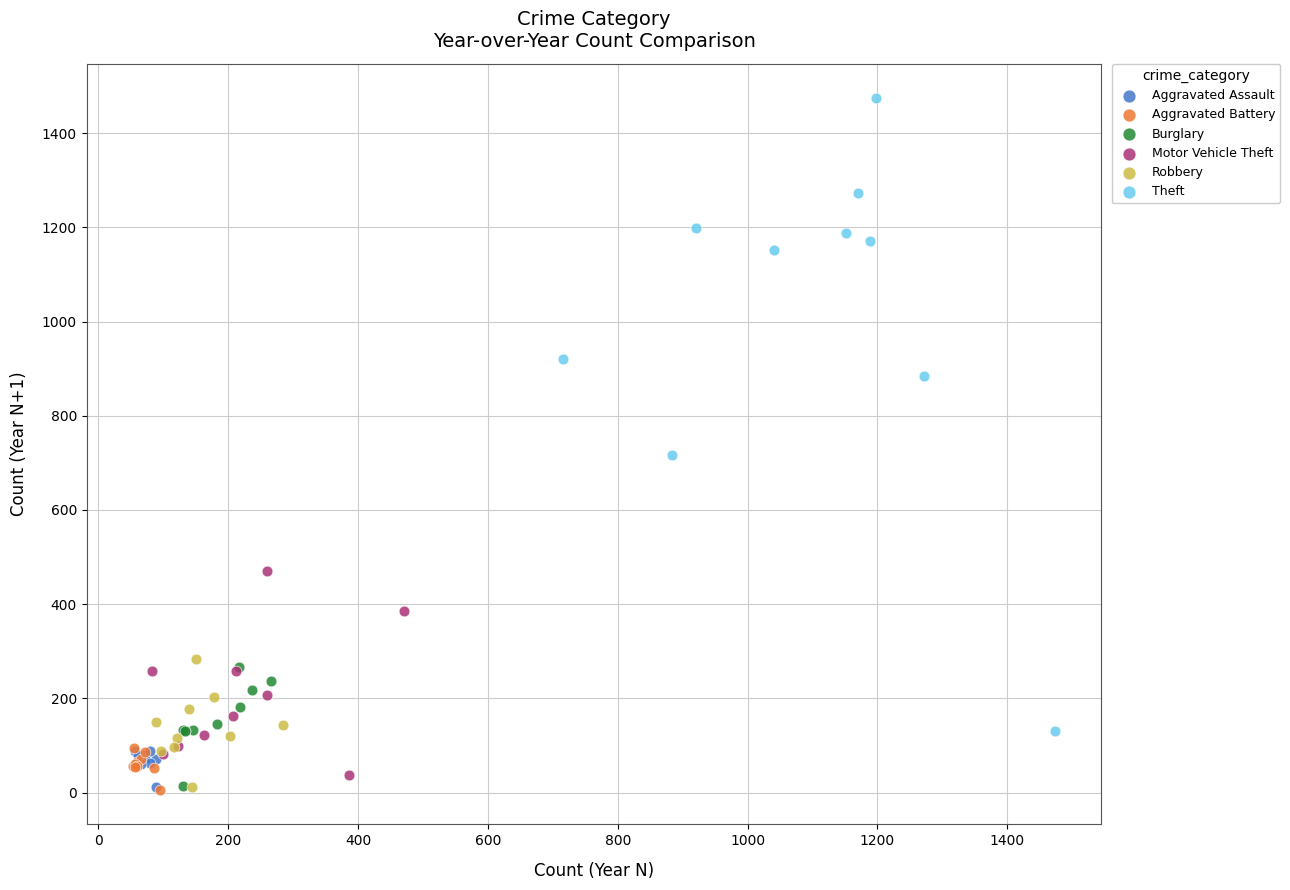

Which series has the largest Y range (max minus min)?

Theft